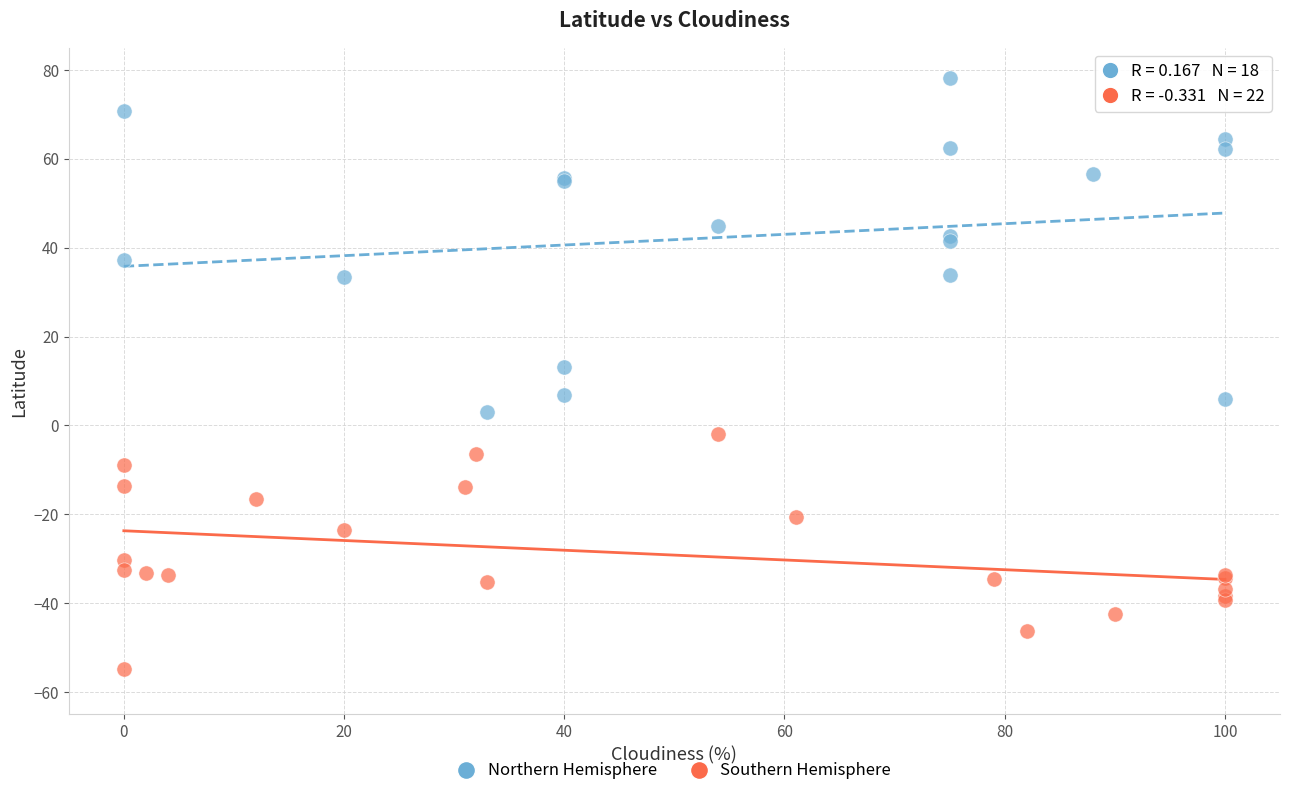

Which series contains the lowest Y value?

Southern Hemisphere